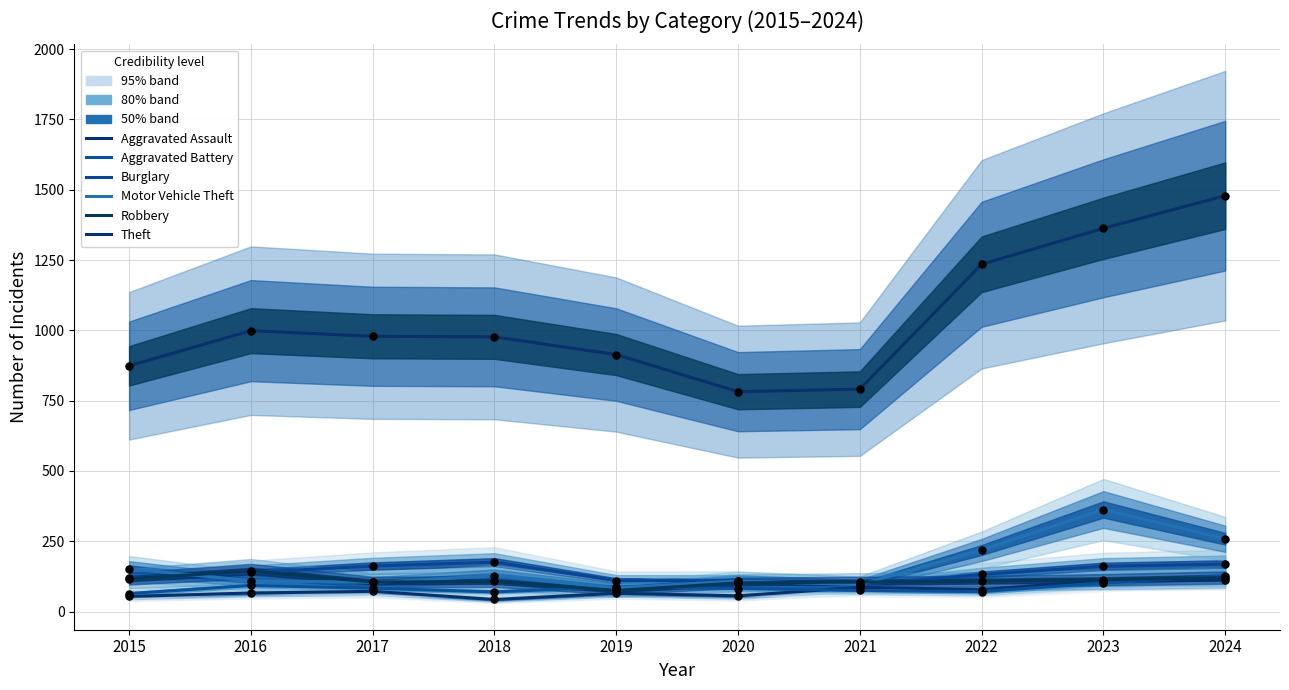

Which series reaches the minimum Y coordinate?

Aggravated Assault